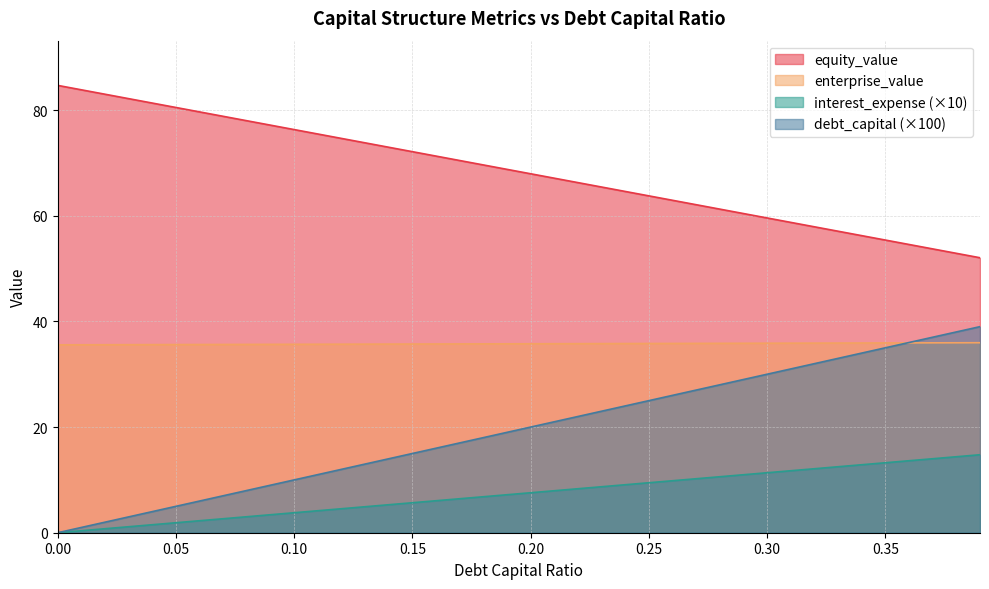

What is the sum of all interest_expense values?

780.0